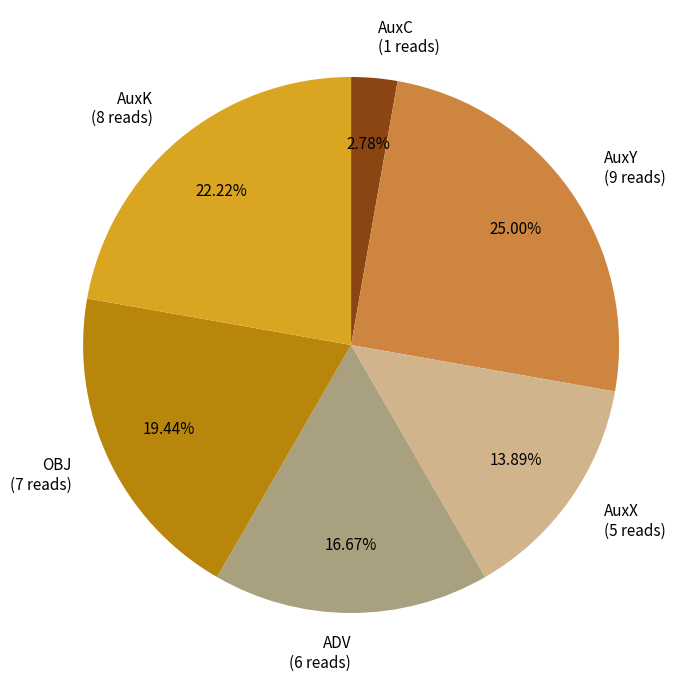

How many slices are in this pie chart?

6